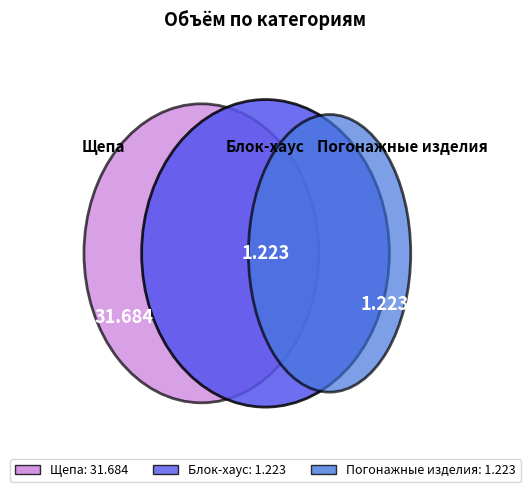

To the nearest percent, what is the combined percentage of Погонажные изделия and Щепа?

96%